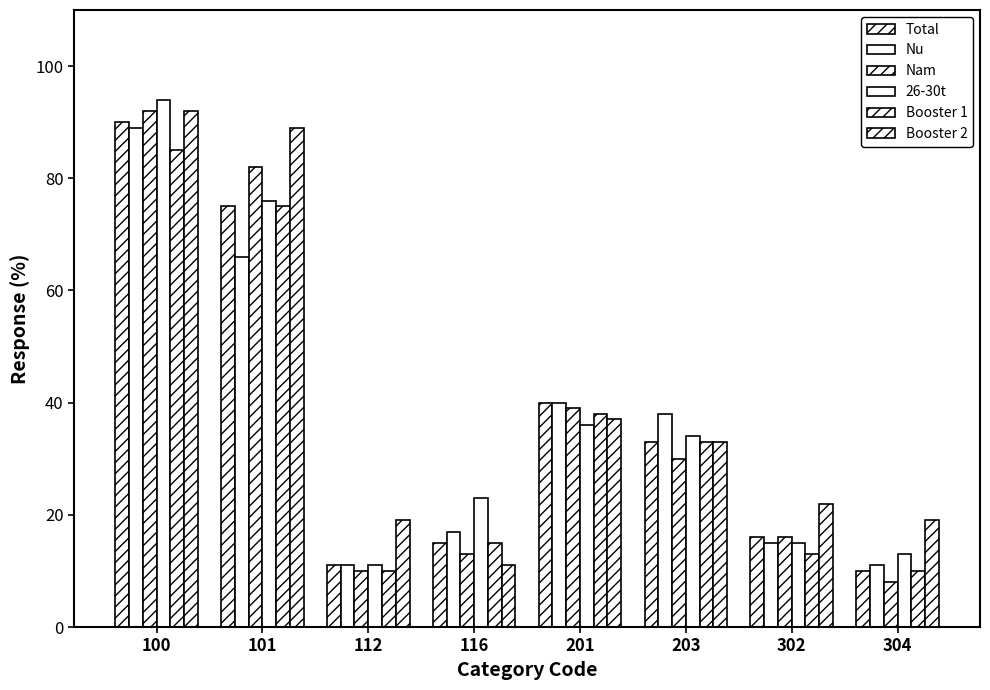

Rank the series by their maximum value, from lowest to highest.

Booster 1, Nu, Total, Nam, Booster 2, 26-30t